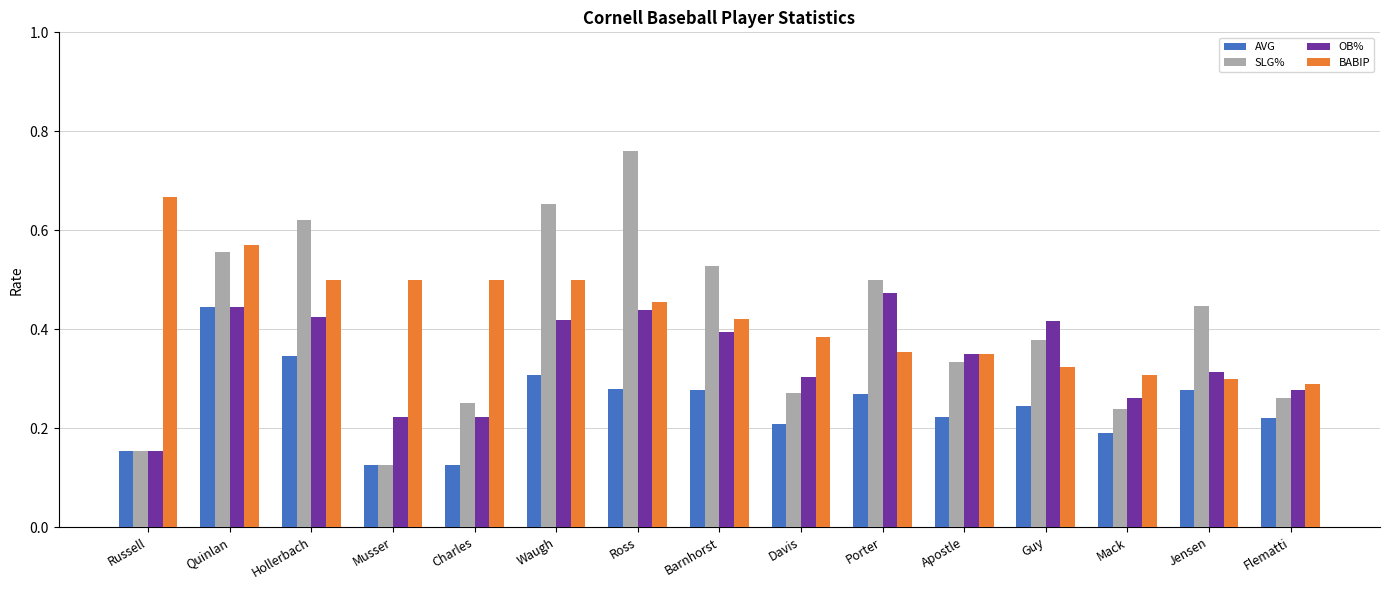

The OB% series shows 0.4 at Hollerbach. True or false?

True